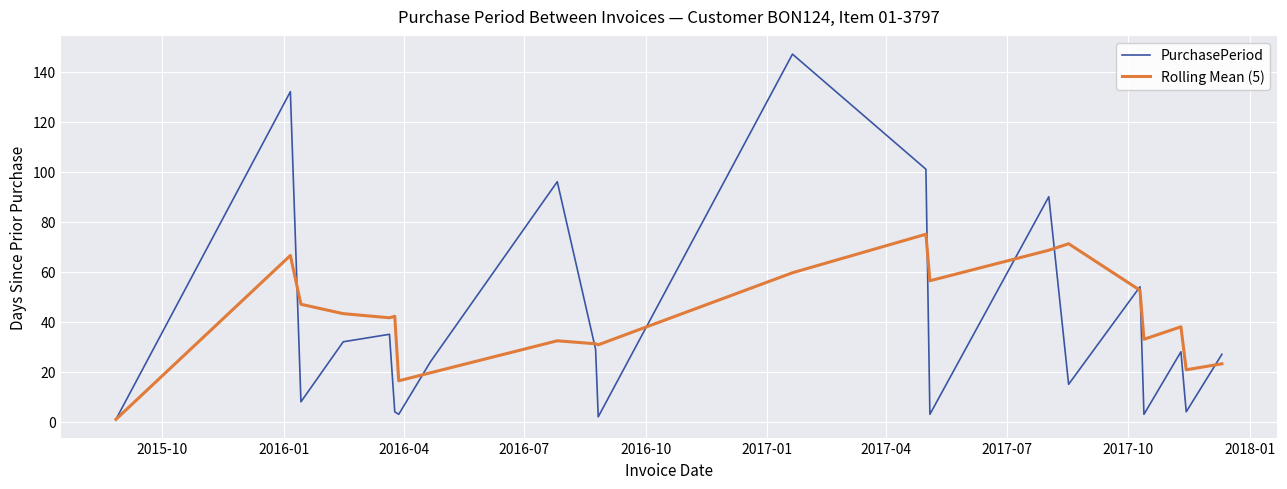

Rank the series by their maximum value, from highest to lowest.

PurchasePeriod, Rolling Mean (5)